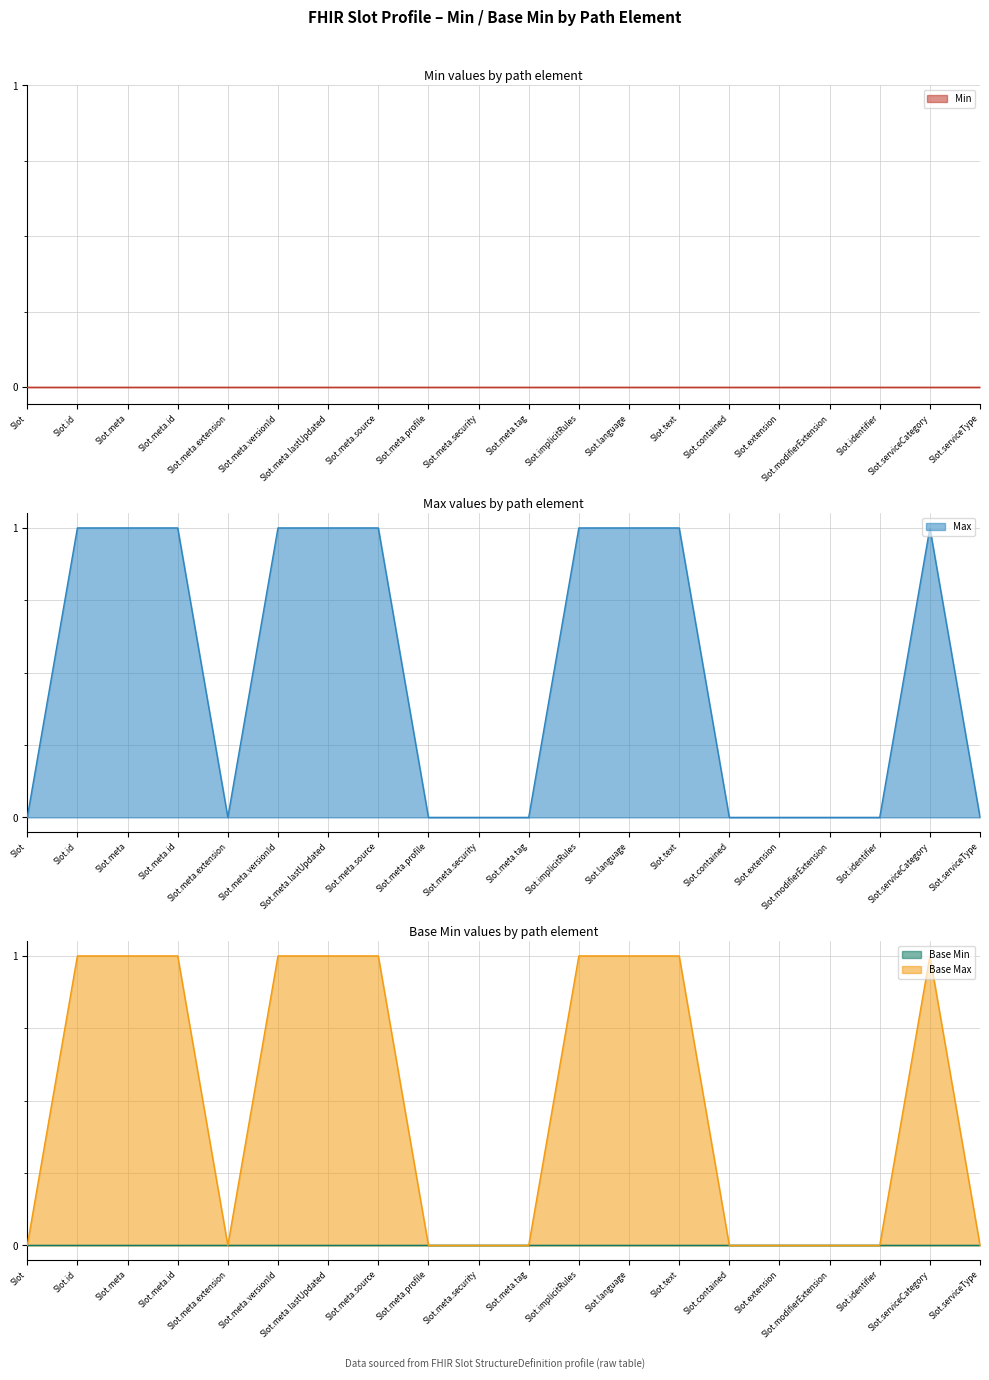

True or false: Base Max (line) has a value of 1 at Slot.meta.security.

False